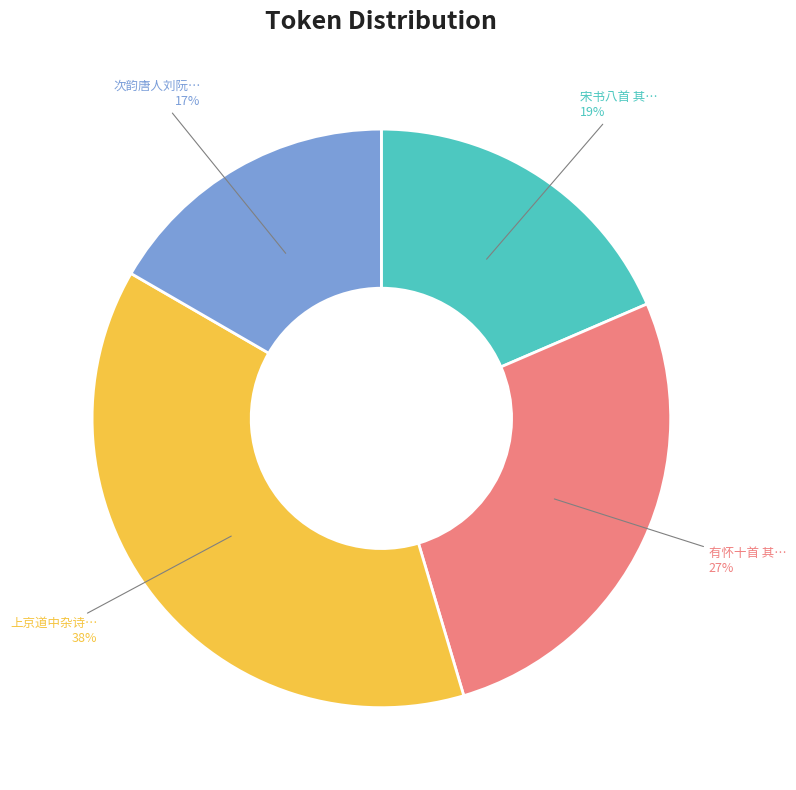

Is there a majority slice in this chart?

No